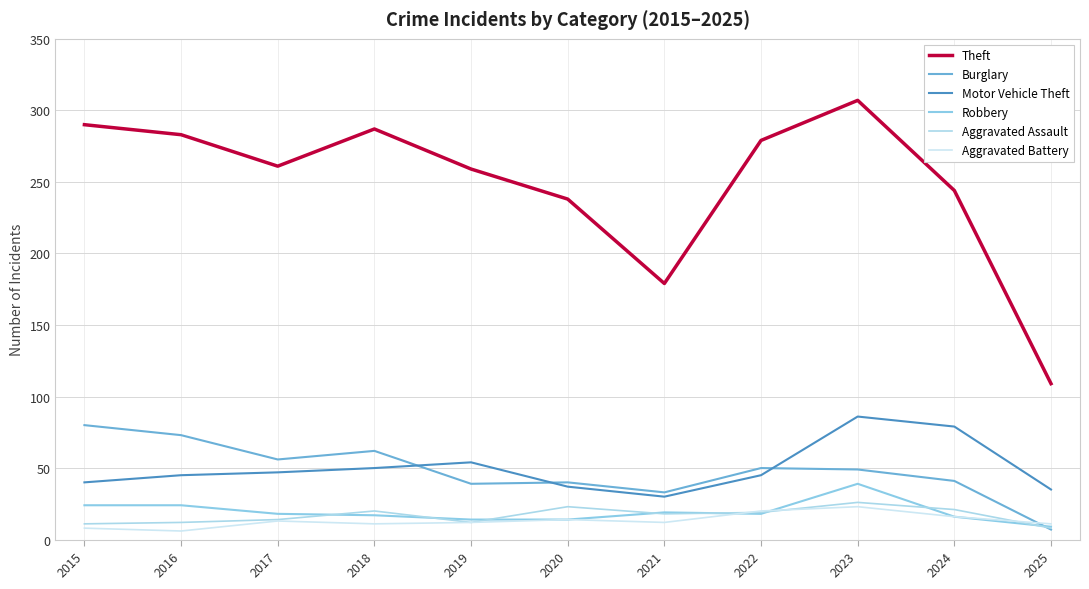

Where is the first local minimum for Aggravated Assault?

2019